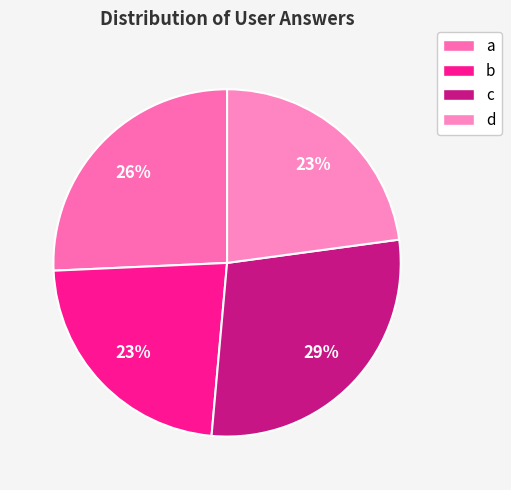

Count the number of slices in the pie.

4